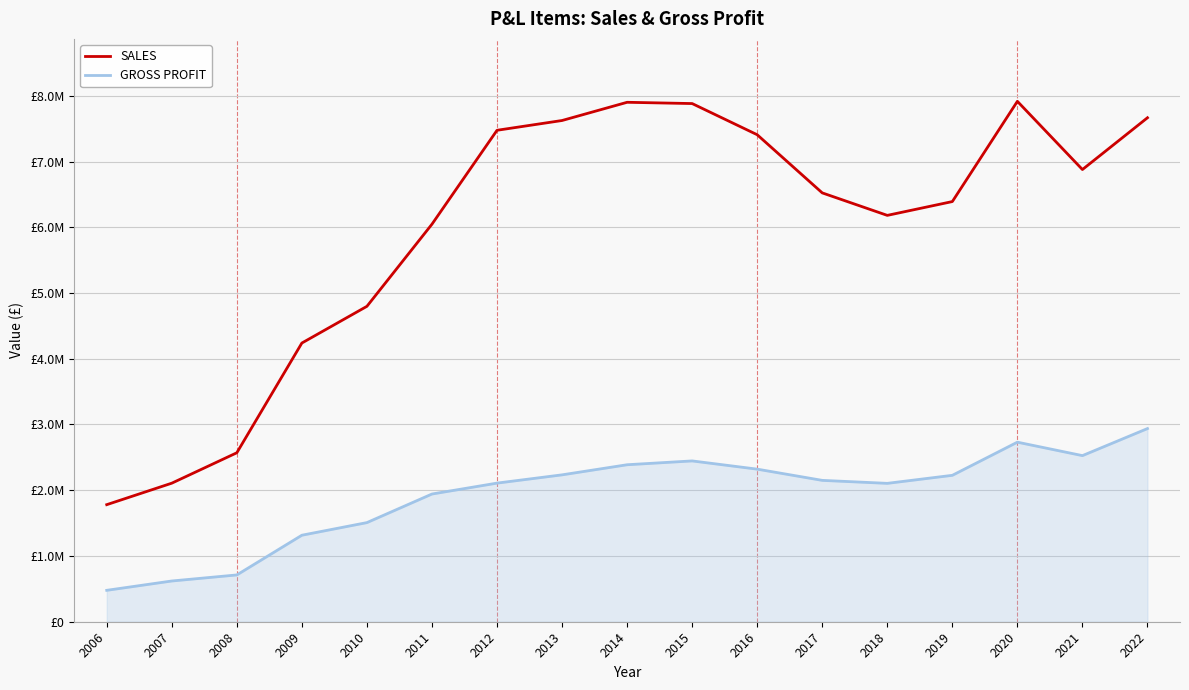

Does the chart display data point markers on the line(s)?

No